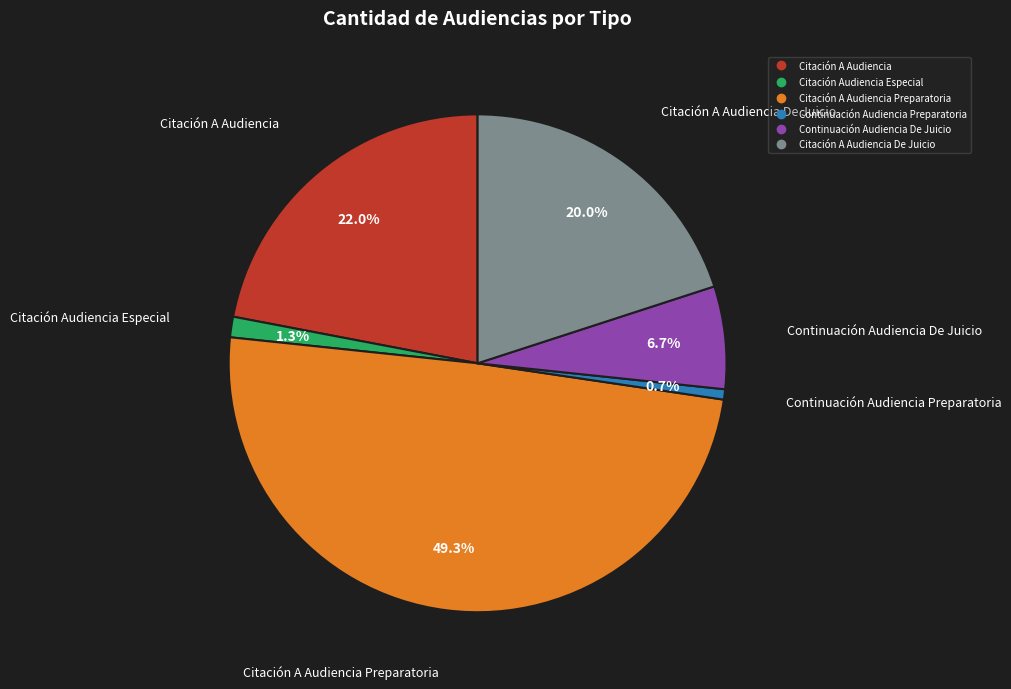

Does any single category account for the majority?

No